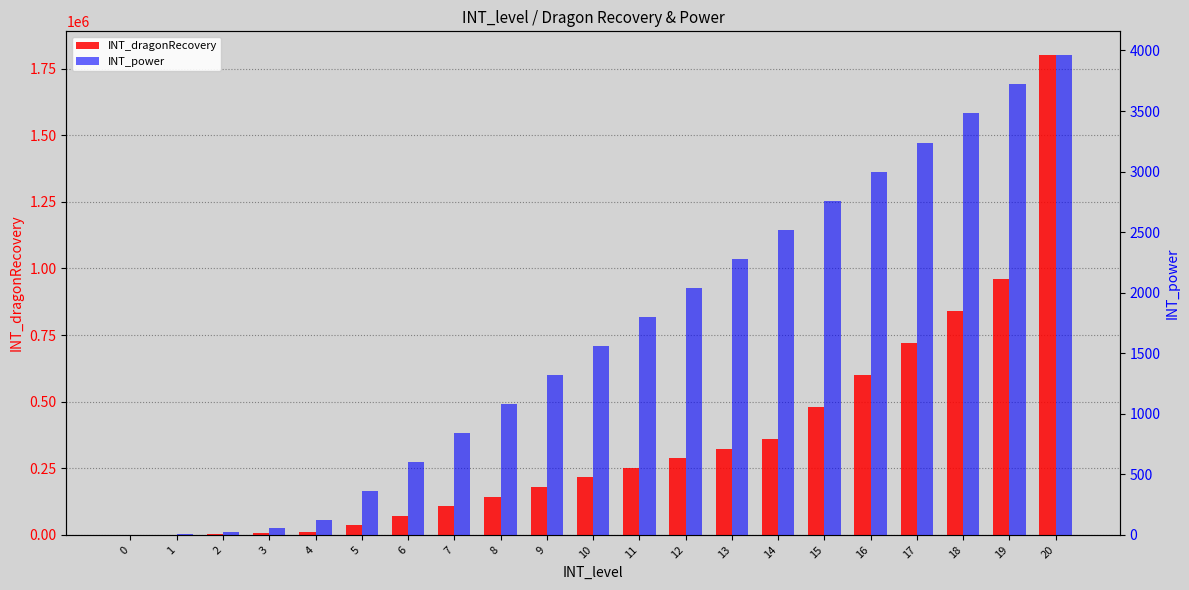

How many bars are there in each group?

2